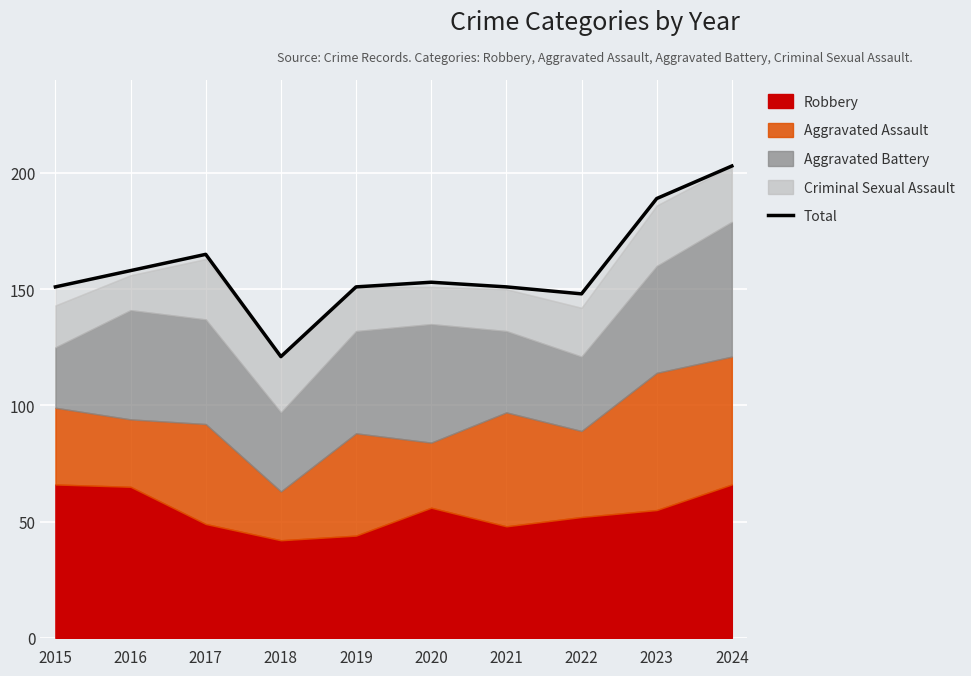

Rank the categories by value from highest to lowest.

2024, 2023, 2017, 2016, 2020, 2015, 2019, 2021, 2022, 2018